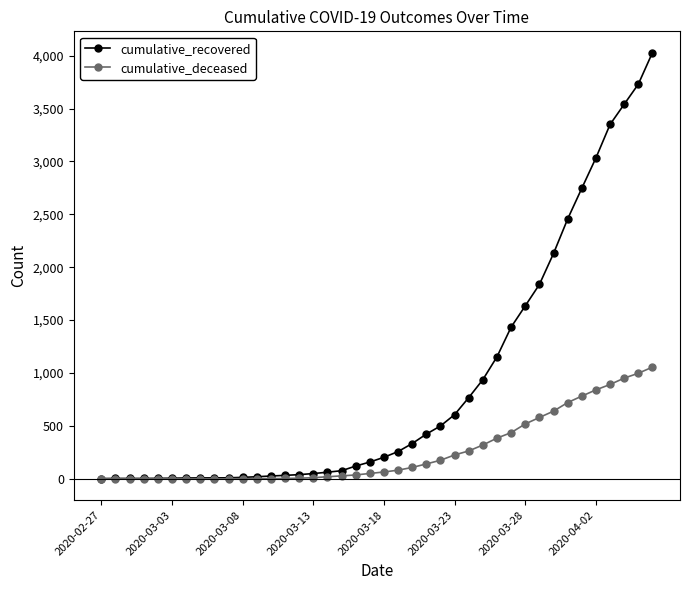

What is the greatest value displayed?

4028